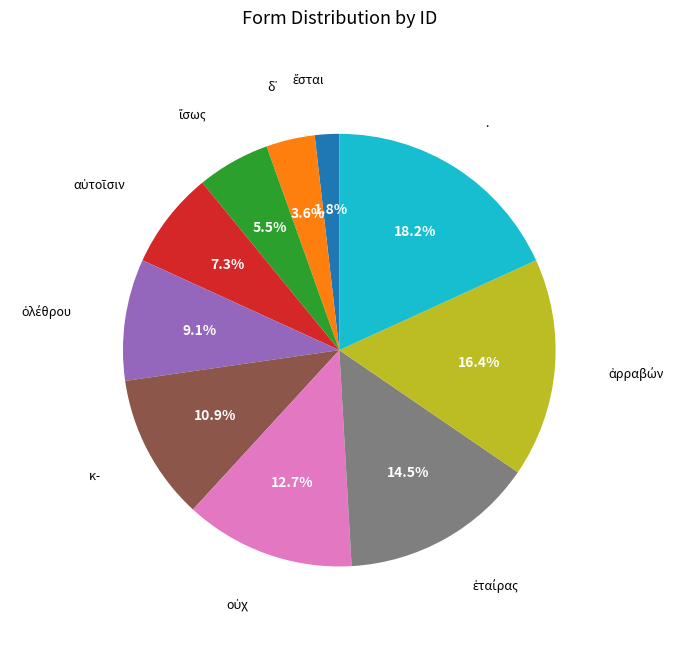

Is there any slice that represents more than half of the pie?

No